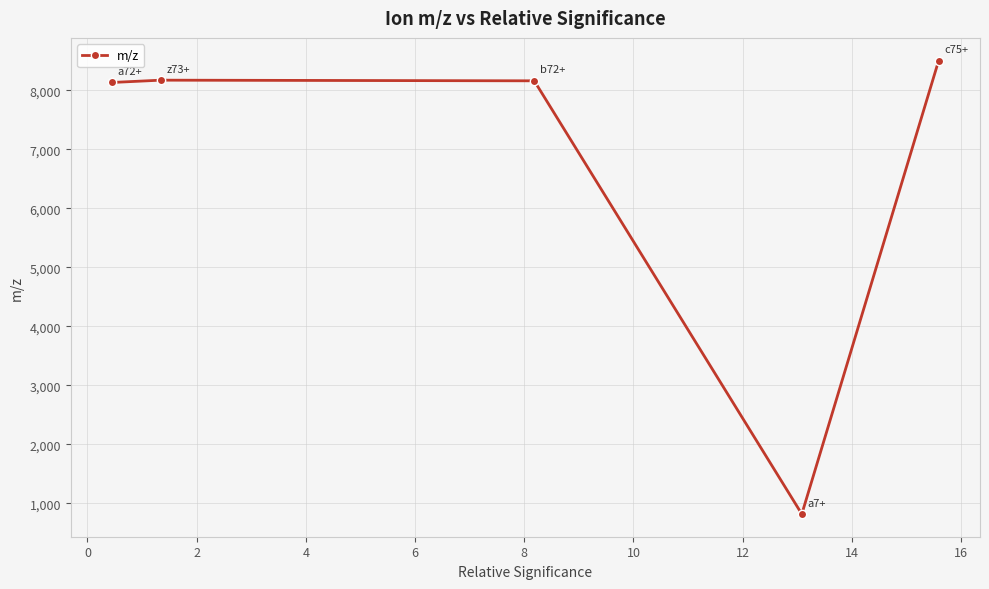

What is the maximum value shown in the chart?

8503.6